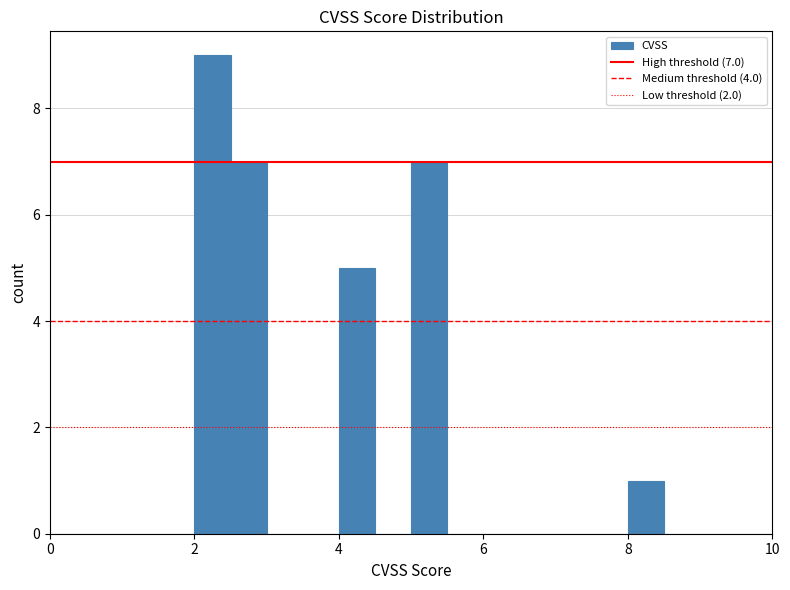

Around what value on the x-axis is the tallest bar? Give the approximate position of its centre, as read against the axis.

2.2